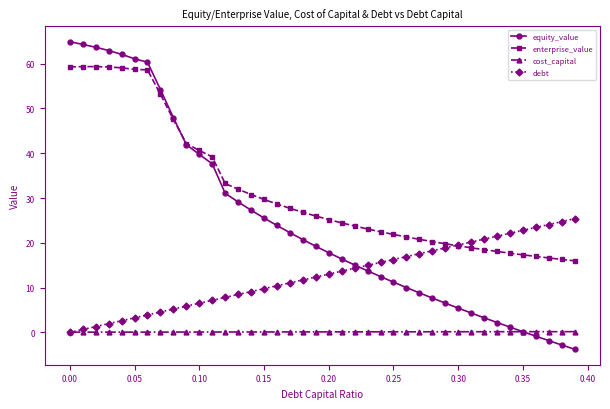

What is the value of the equity_value point at the 30th from the left?

6.5